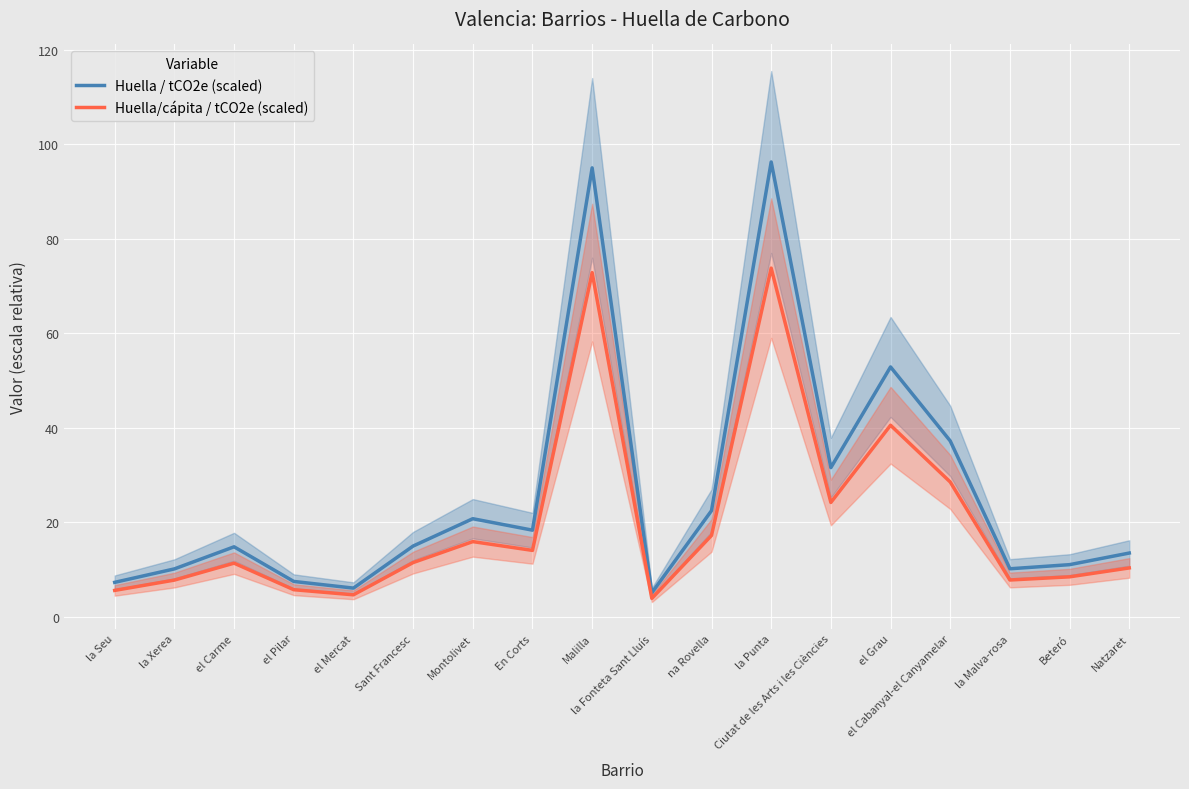

What is the maximum value shown in the chart?

96.2